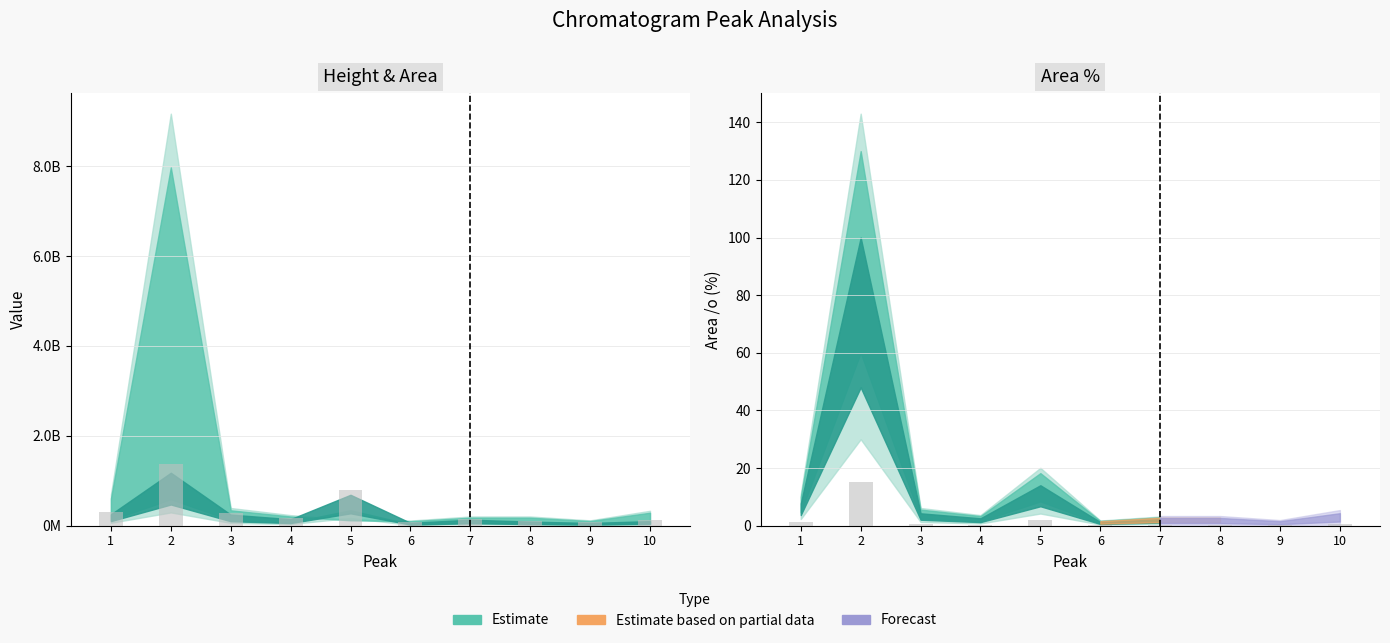

What is the value of the Raw % (scaled) bar at the 9th from the left?

0.2